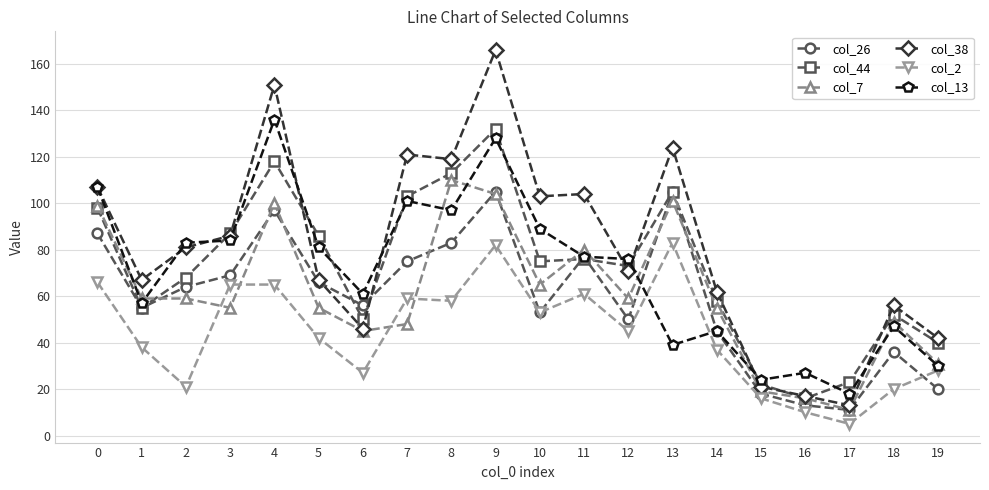

Is it true that col_26 equals 5 at 15?

False